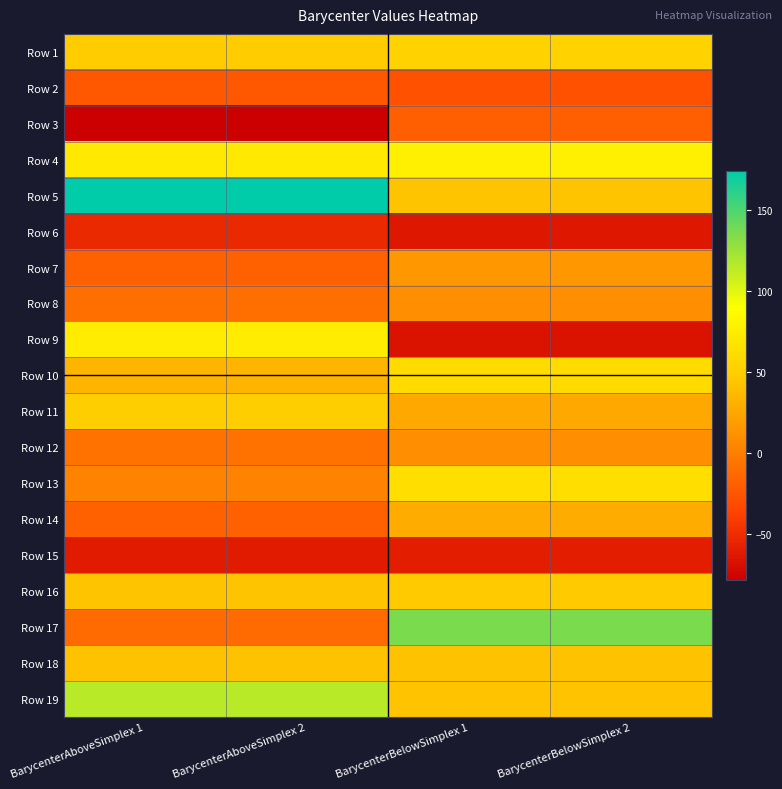

Which series has the largest range (max minus min)?

Row 17